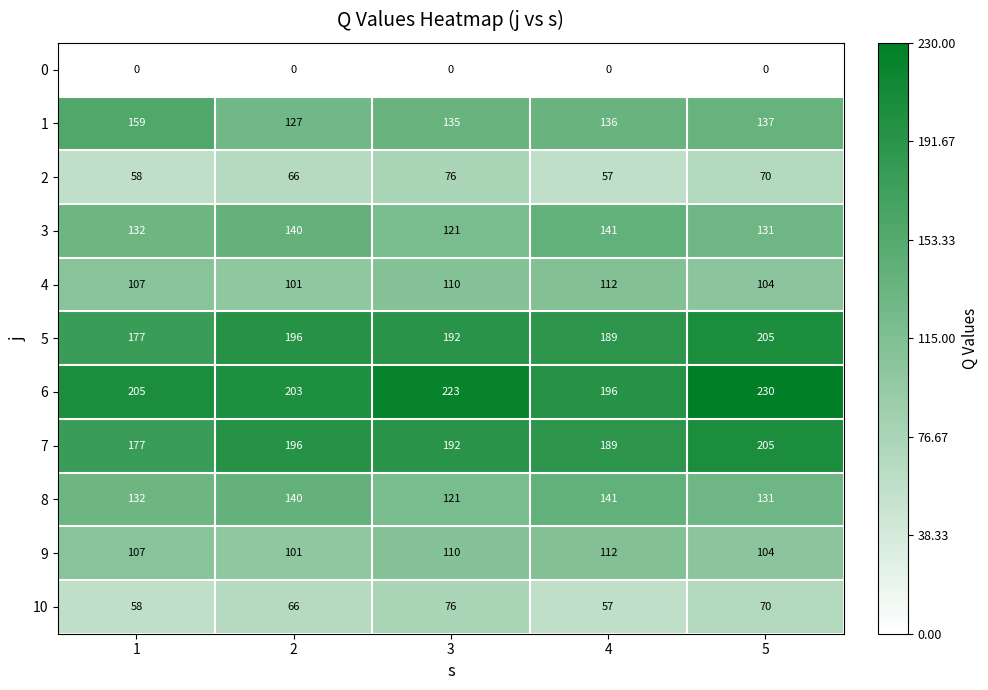

What is the sum of the 6 values at 4 and 2?

399